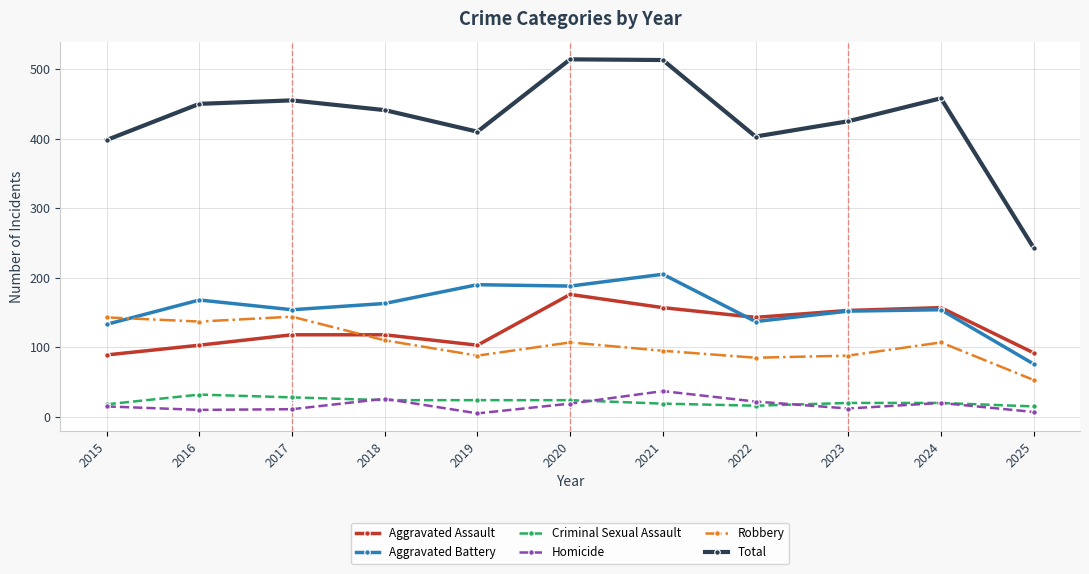

True or false: Total and Criminal Sexual Assault intersect in this chart.

False